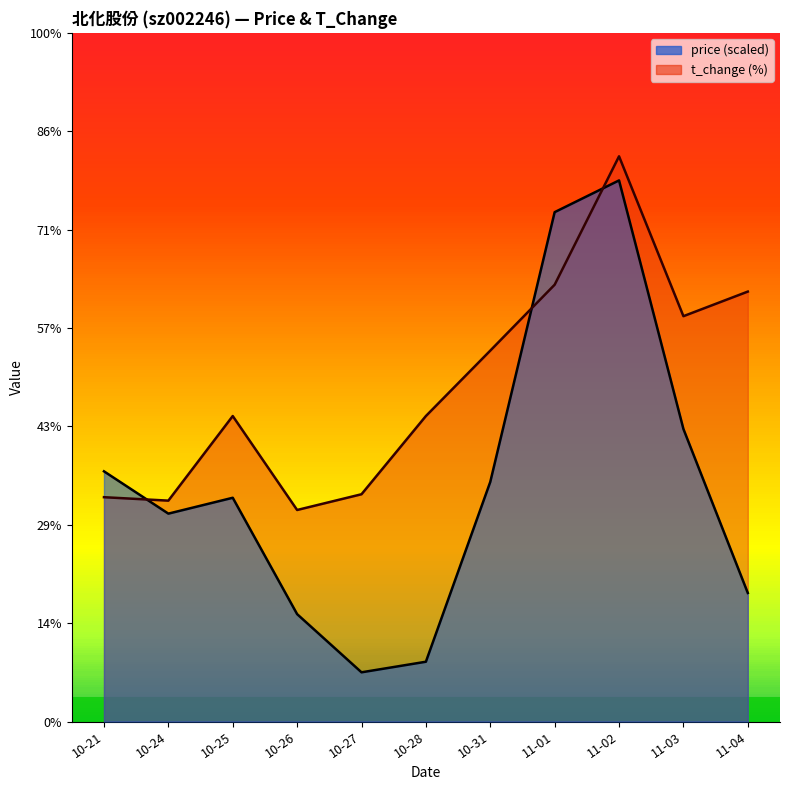

What are all the series names shown in the legend?

price, t_change